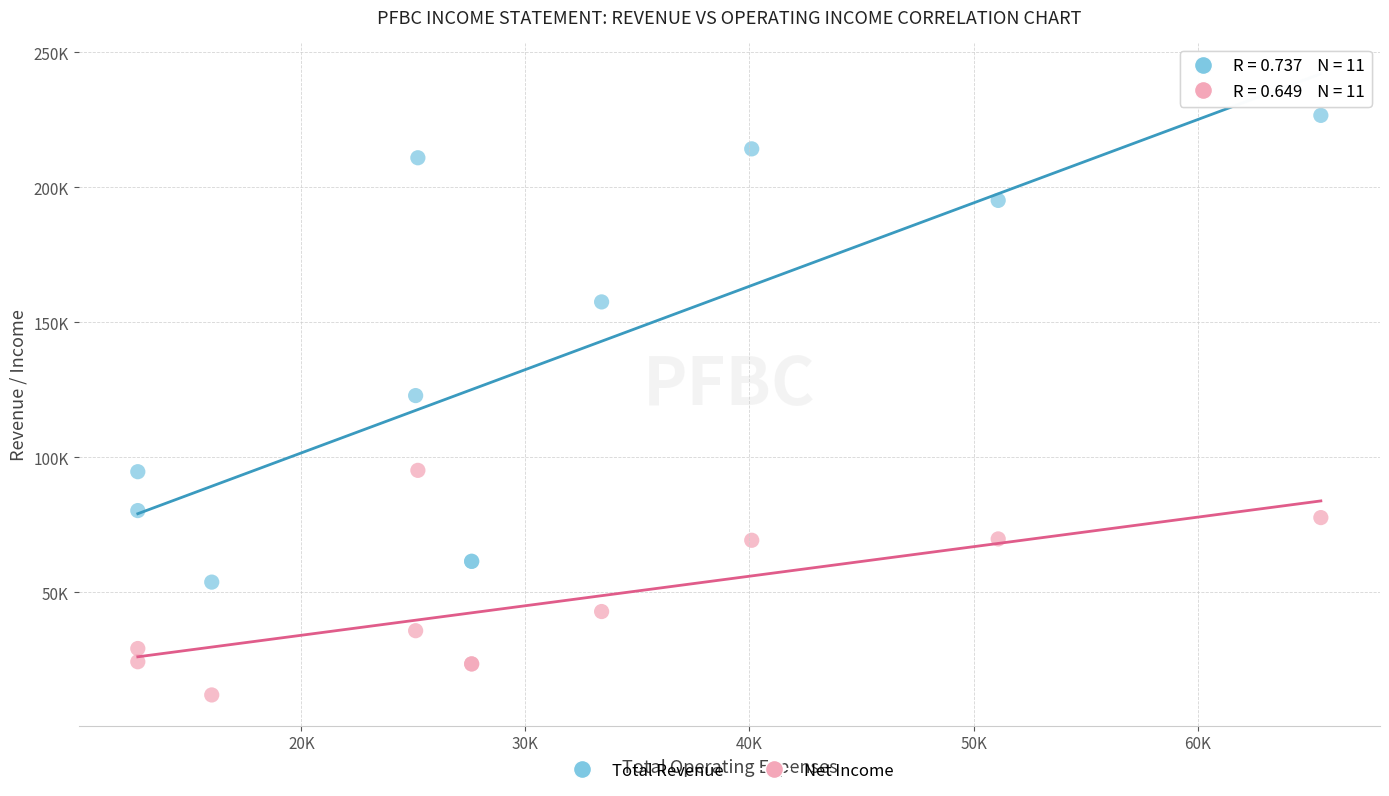

Which series contains the lowest Y value?

Net Income